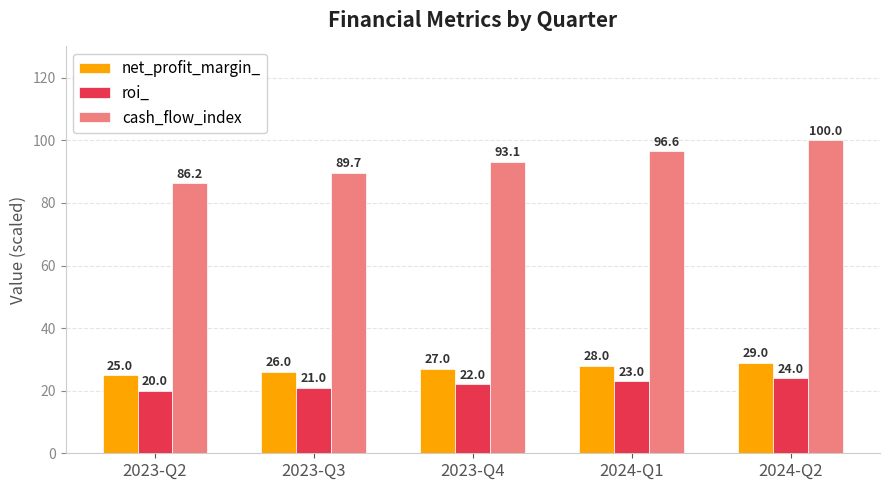

The value of net_profit_margin_ at 2023-Q3 is 14.5. True or false?

False